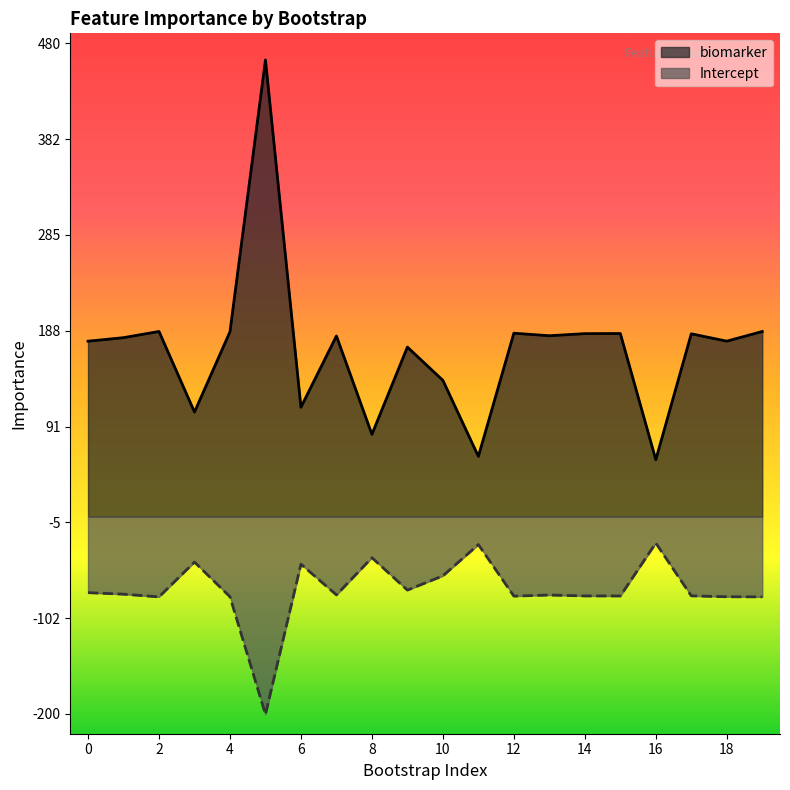

Where is the first local minimum for Intercept?

2